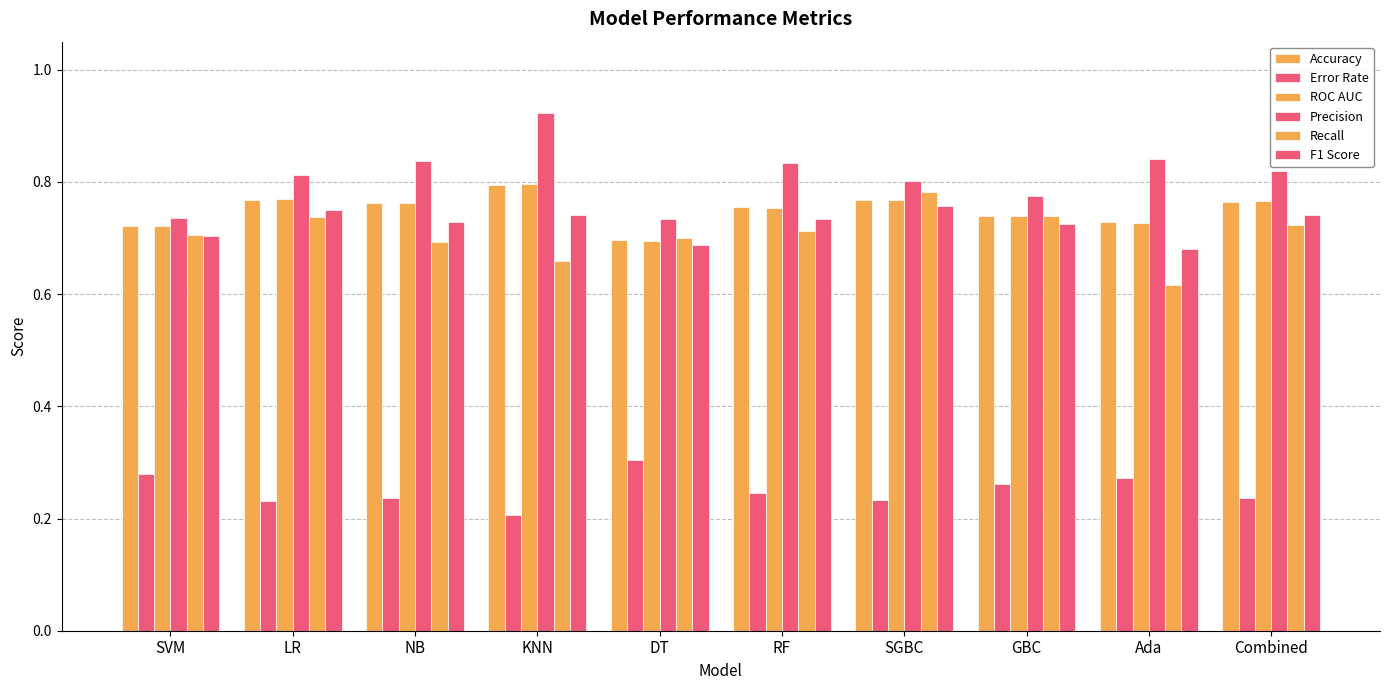

Count the number of data series in this chart.

6